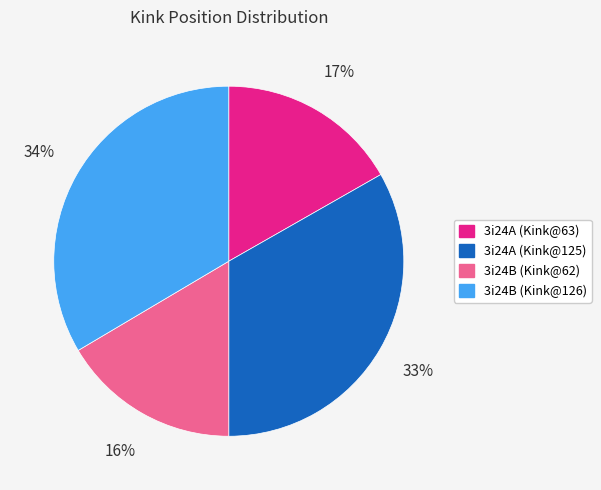

To the nearest percent, what is the average slice percentage?

25%